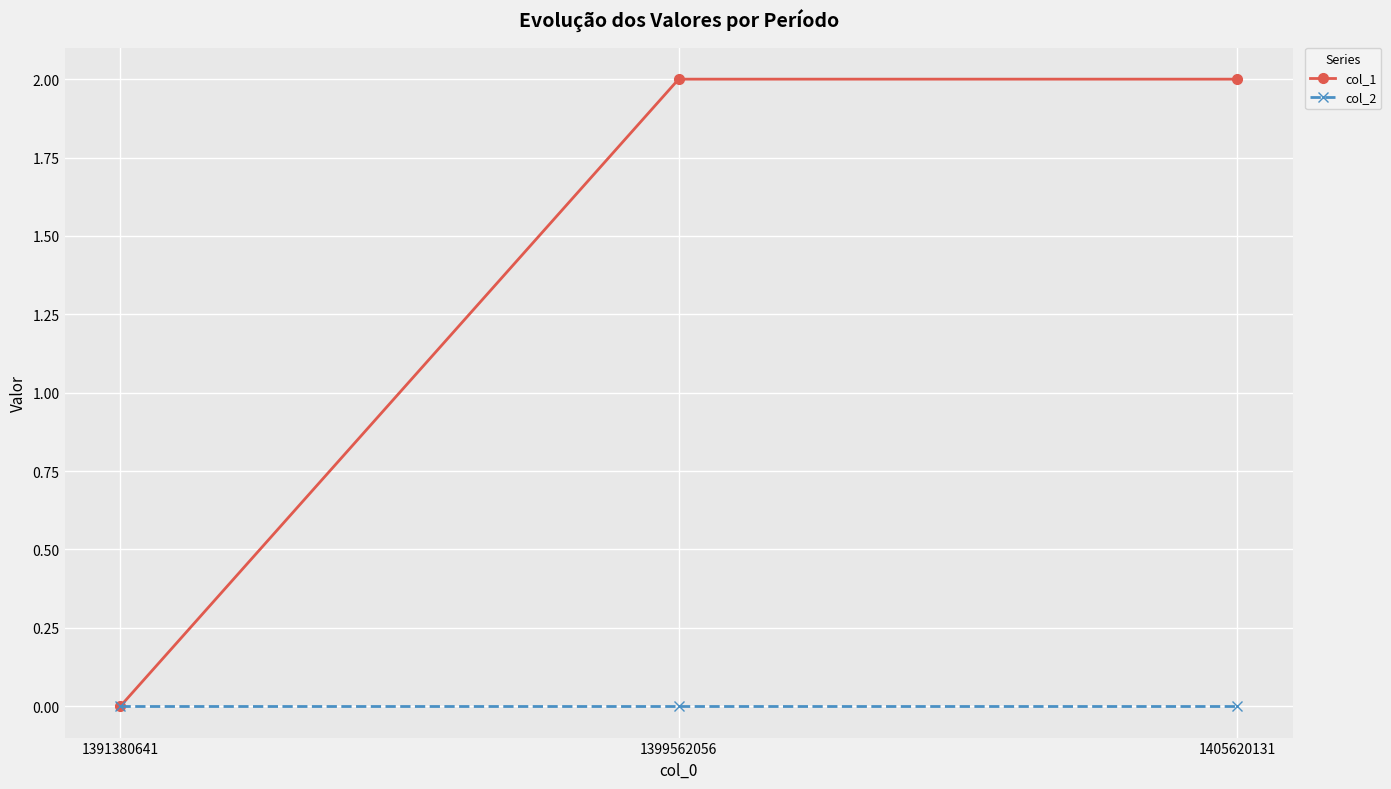

Which series has the largest total across all categories?

col_1